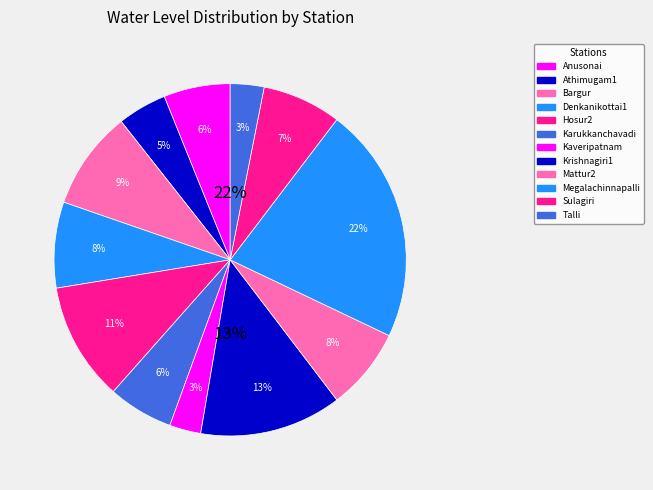

What is the smallest slice in the pie chart?

Kaveripatnam